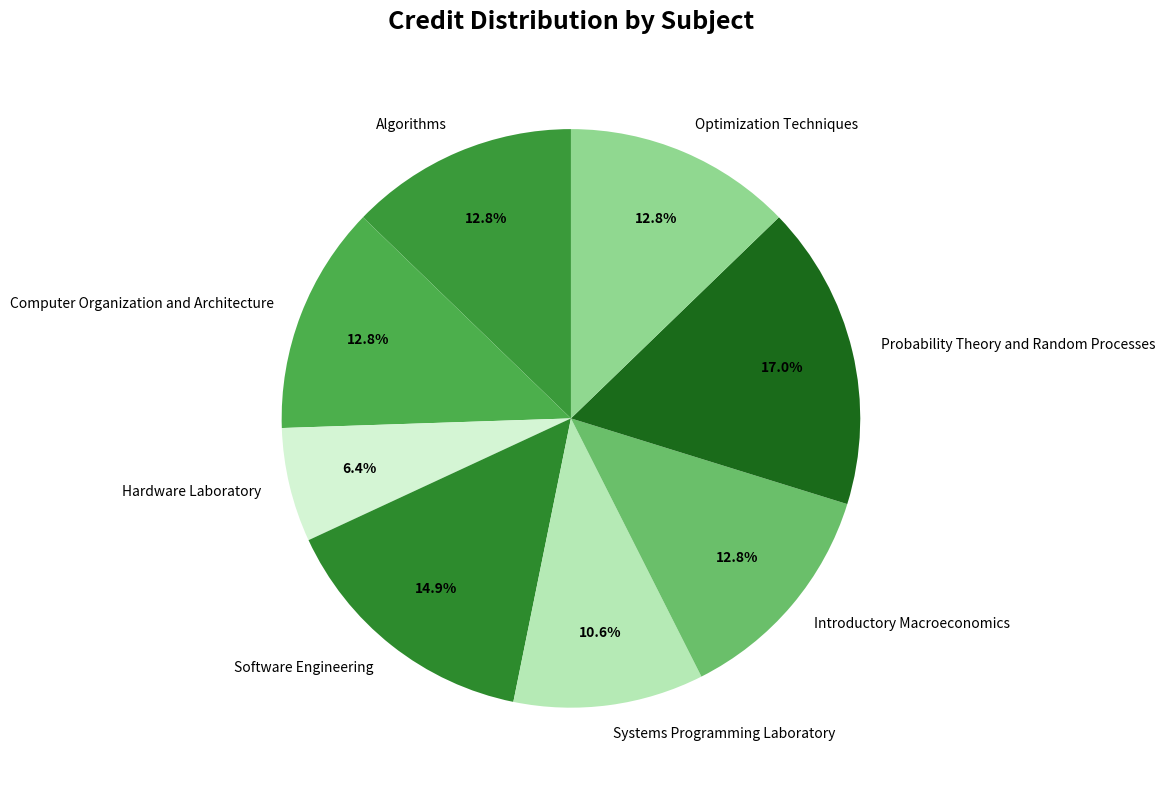

Which slice is the smallest?

Hardware Laboratory